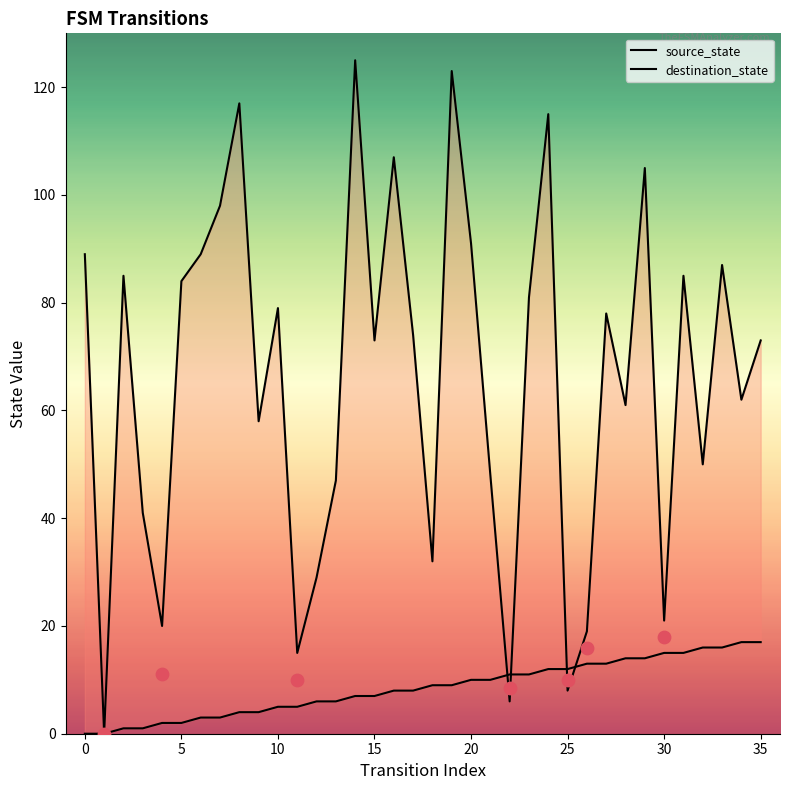

Which series has the largest total across all categories?

destination_state